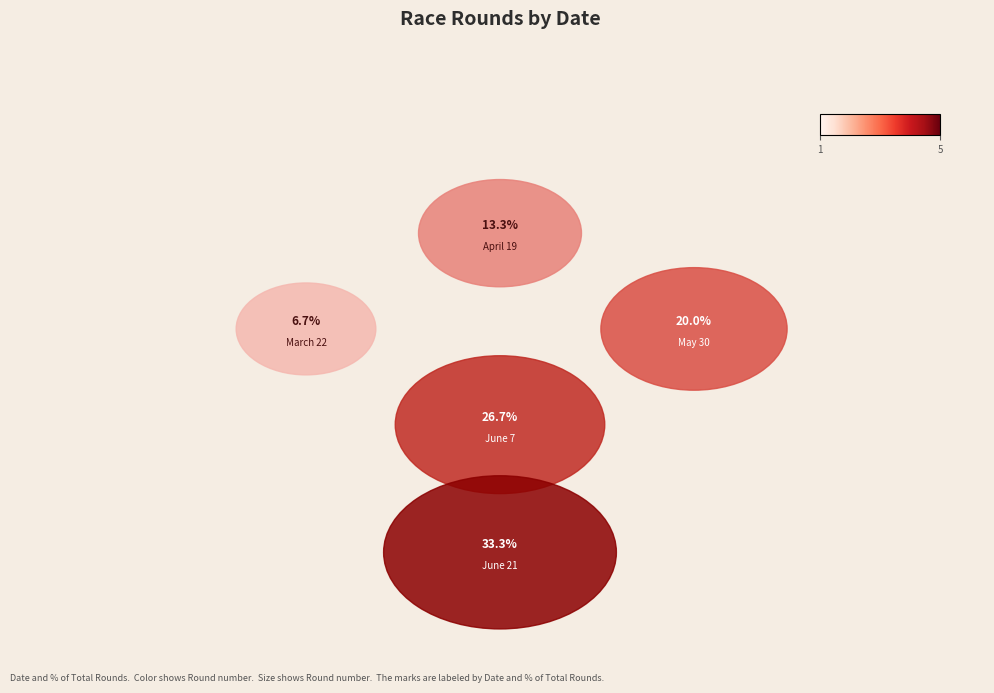

What portion of the pie excludes April 19?

86.7%